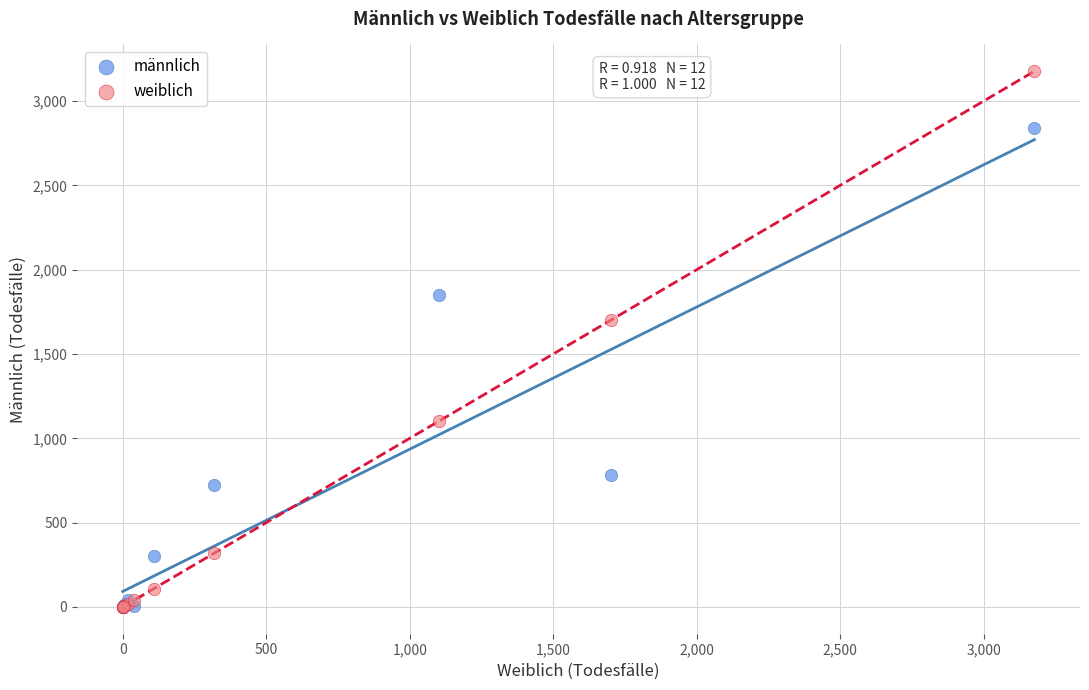

Which series has the largest Y range (max minus min)?

weiblich